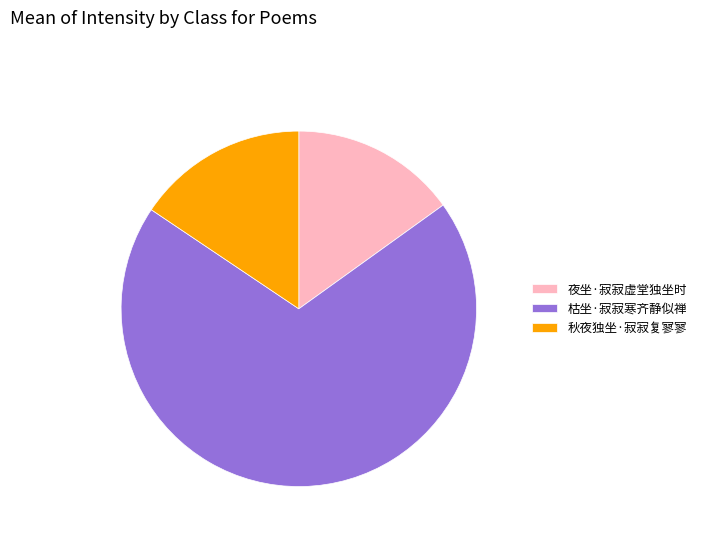

What is the smallest slice in the pie chart?

夜坐·寂寂虚堂独坐时